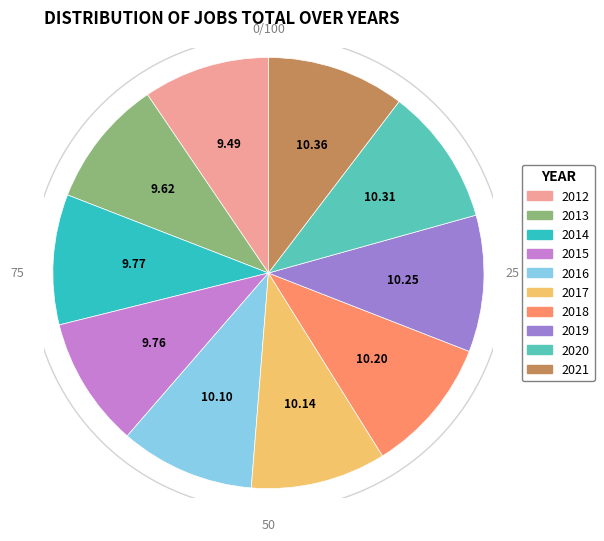

Which has a higher value, 2012 or 2019?

2019